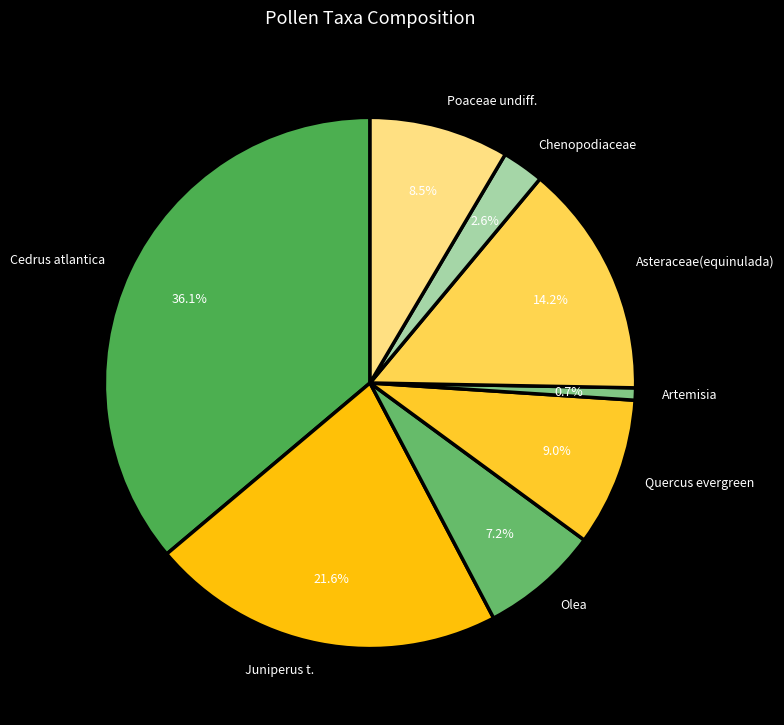

The Quercus evergreen slice represents 9% of the pie. True or false?

True